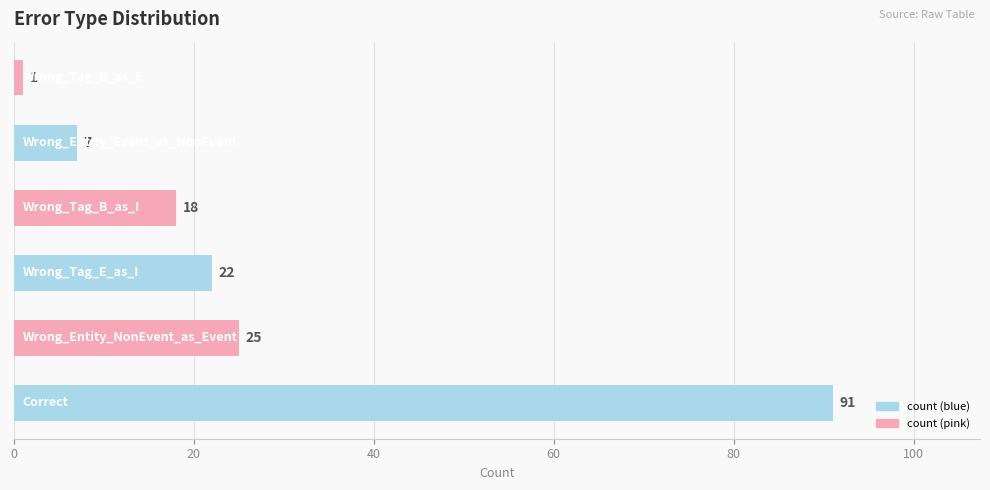

What is the greatest value displayed?

91